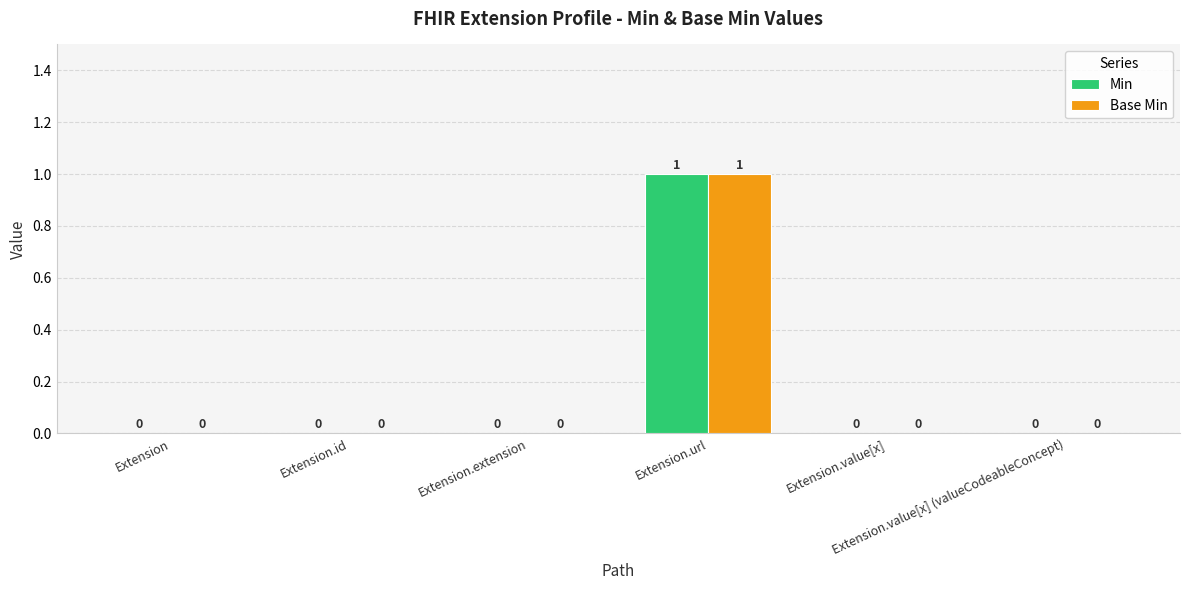

How many data points does each series have?

6